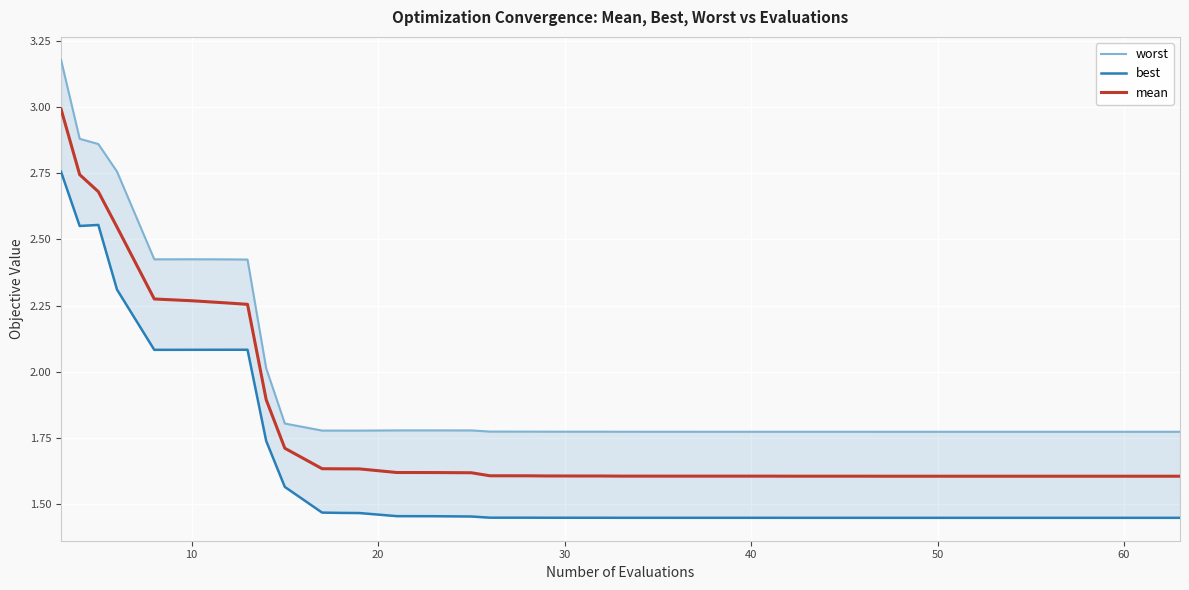

What is the maximum value for mean?

3.0